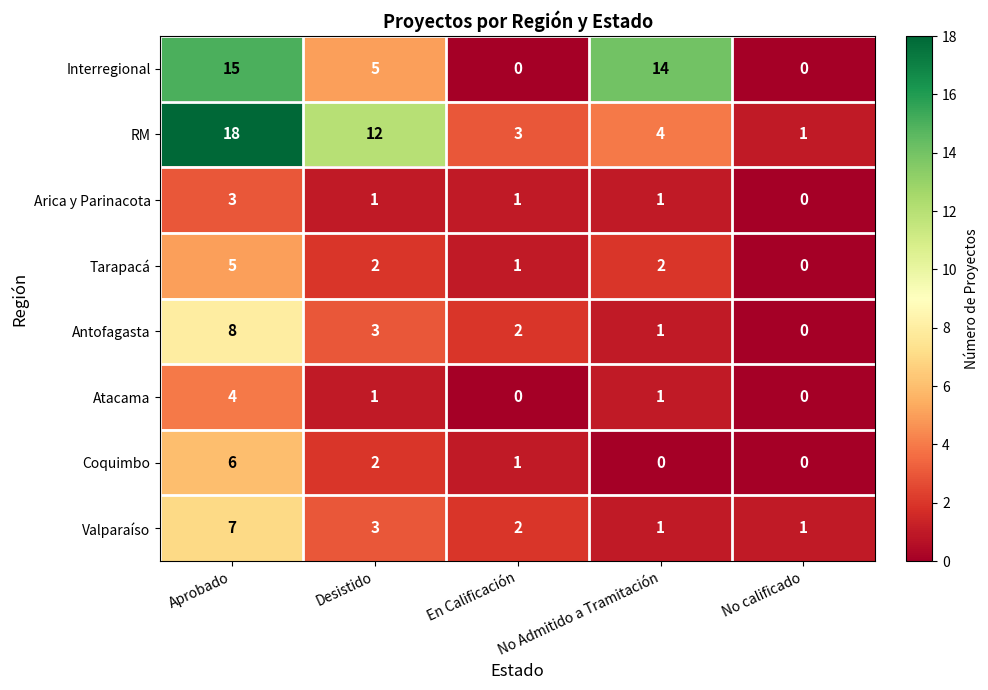

Which category has the highest value in the Valparaíso series?

Aprobado